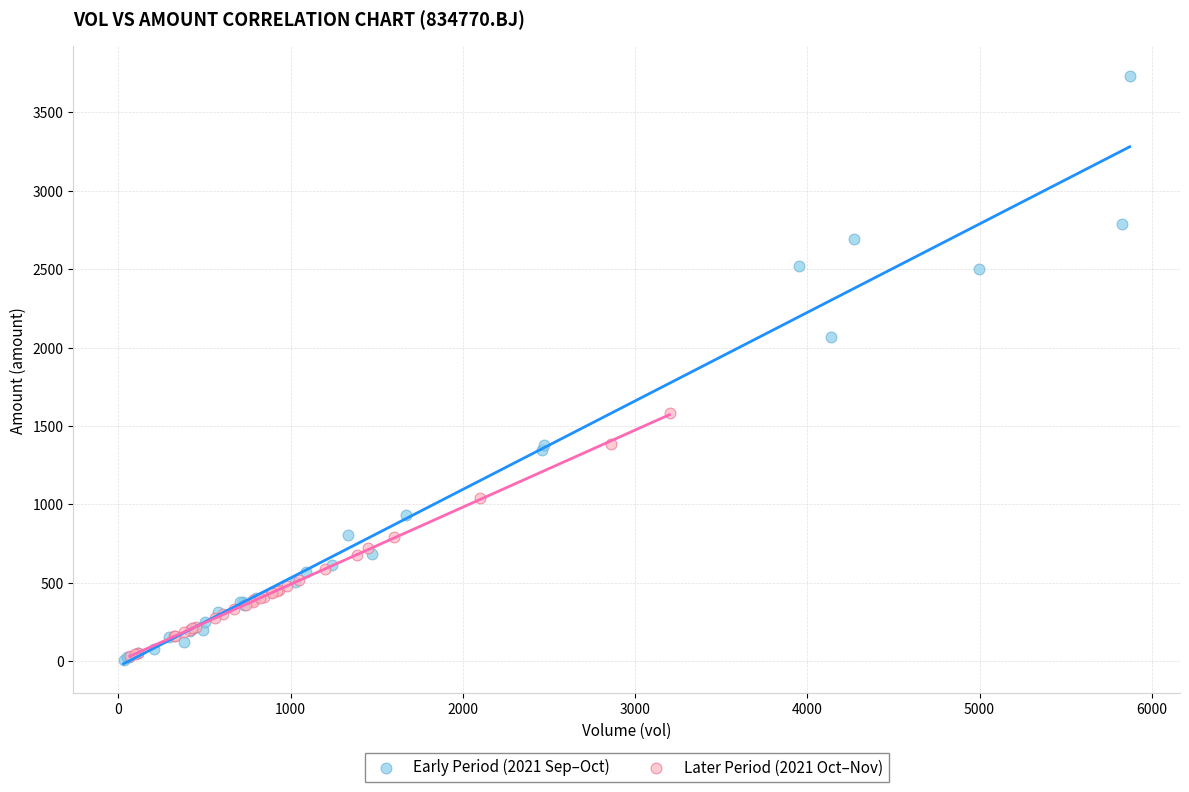

Which series contains the highest Y value?

Early Period (2021 Sep–Oct)